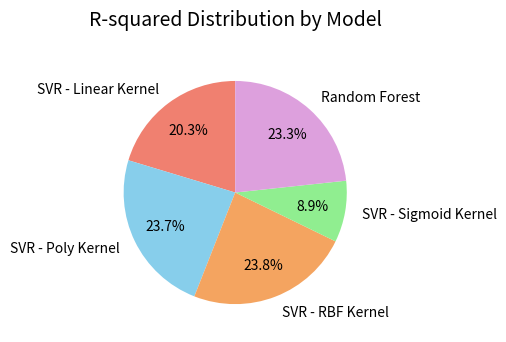

How many segments does this pie chart have?

5